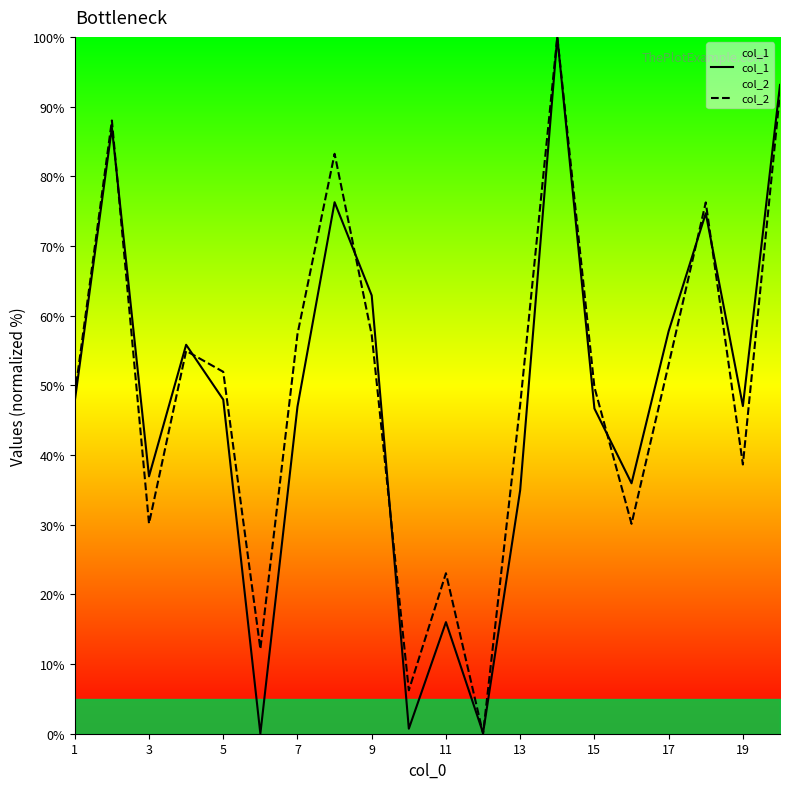

The value of col_1 at 1 is 47.7. True or false?

True